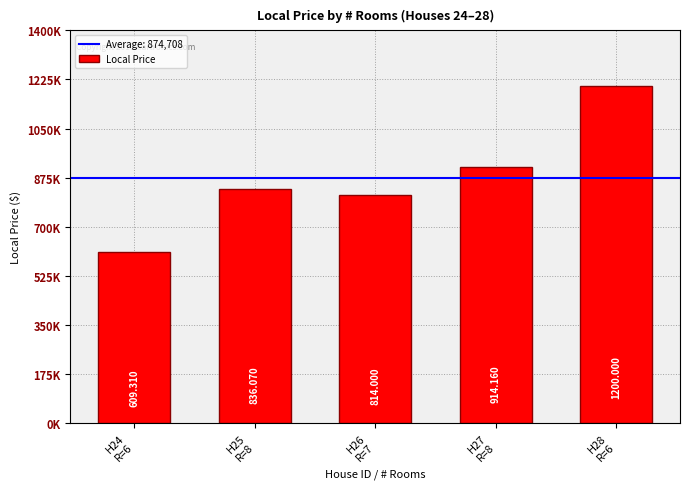

The chart shows a value of 568132 at H26
R=7. True or false?

False